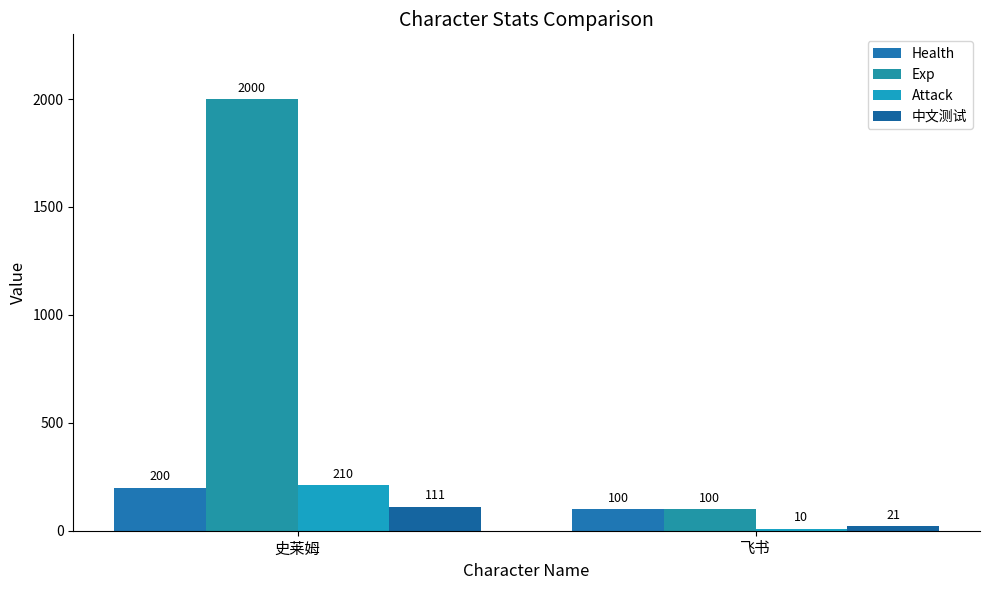

At which label does Attack reach its minimum?

飞书